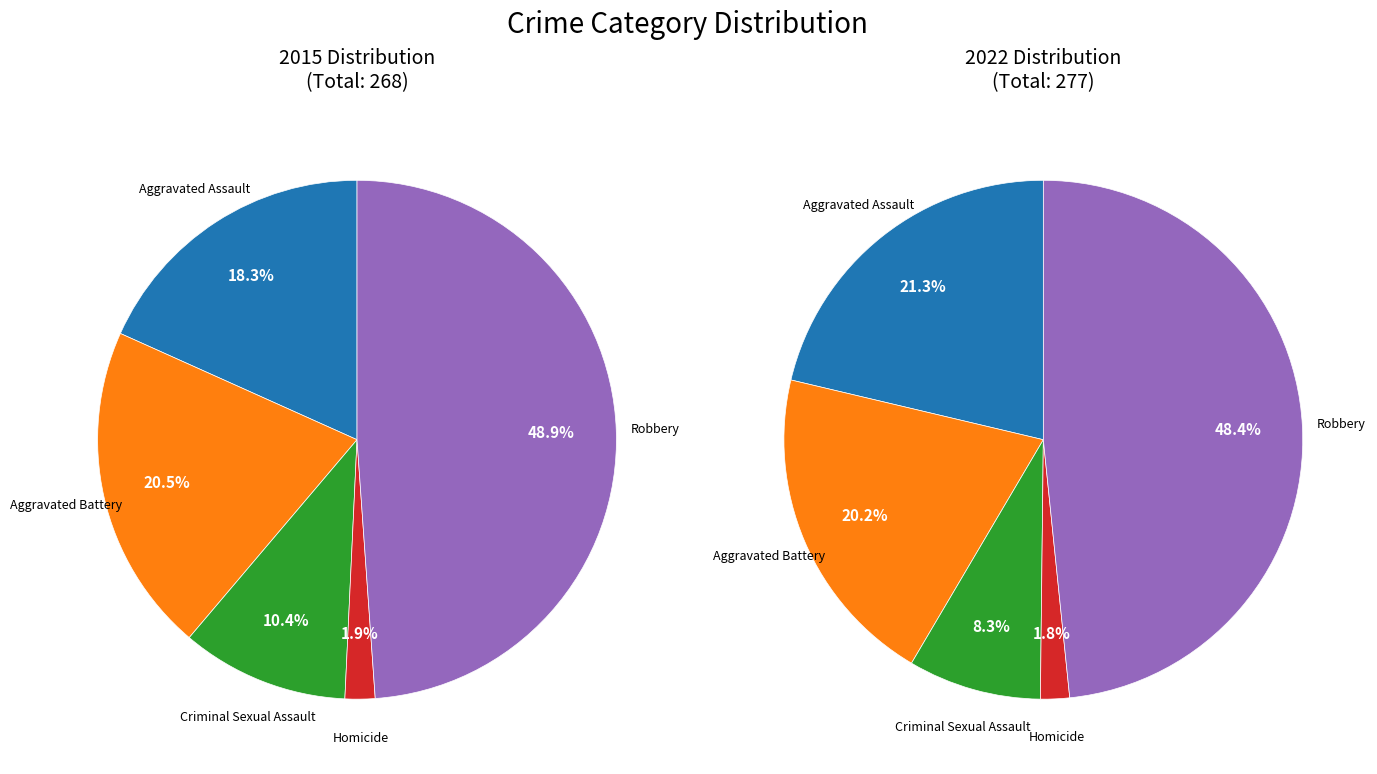

The 3 slice represents 2% of the pie. True or false?

True